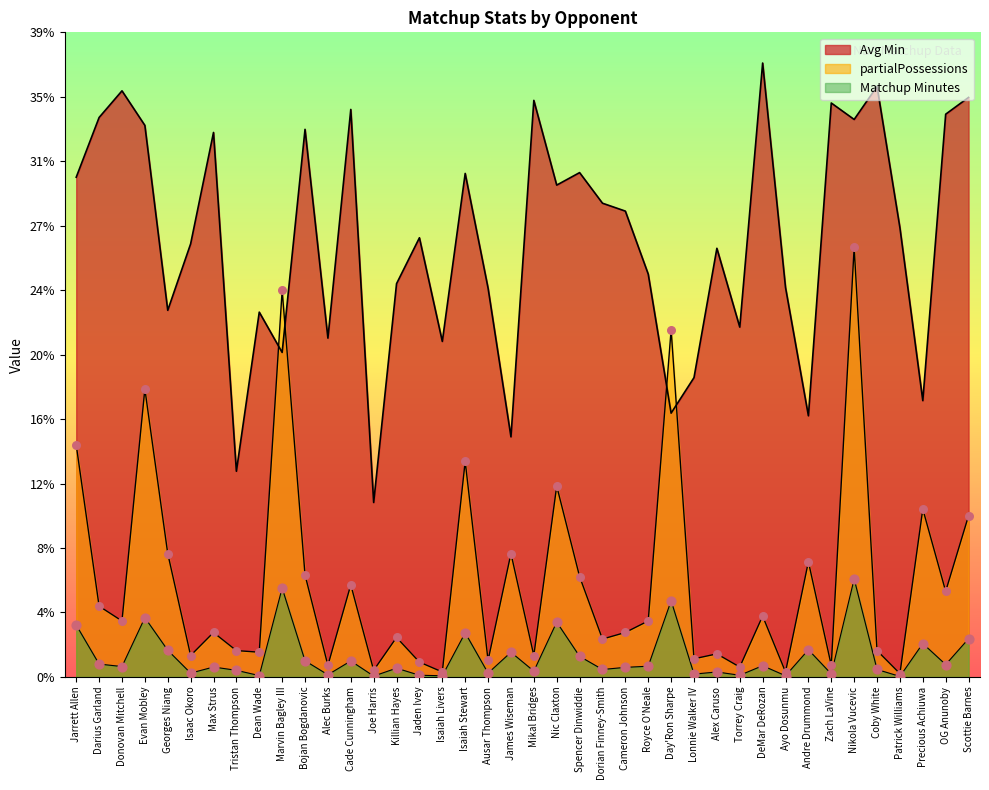

Which series has the widest spread of Y values?

Avg Min